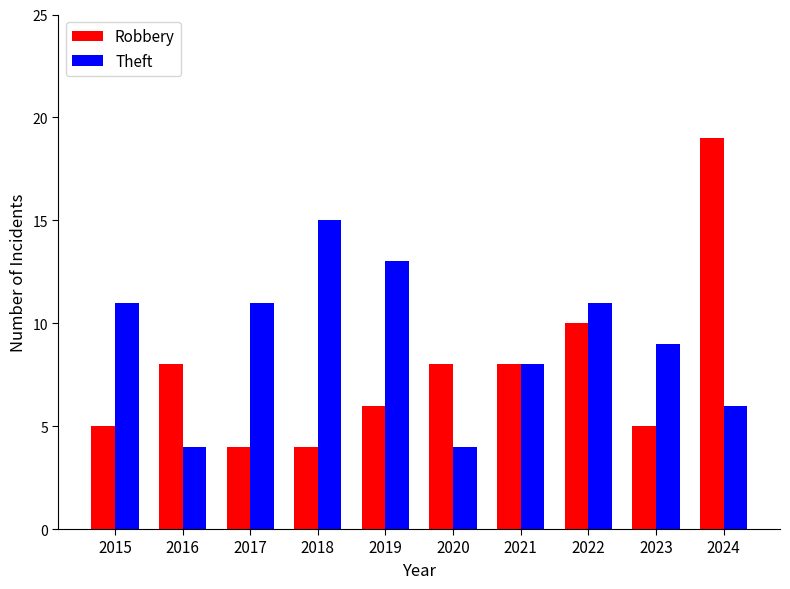

What is the average value of the Robbery series?

8